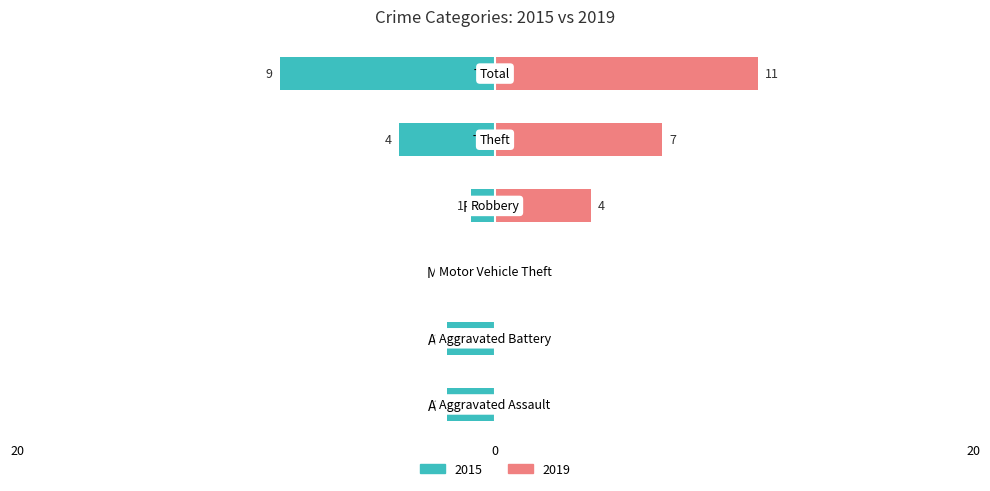

How many bars are there in total?

12